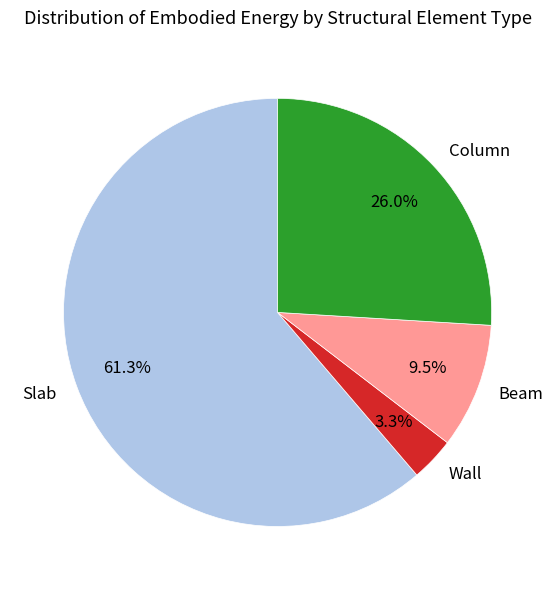

Which has a higher value, Slab or Wall?

Slab